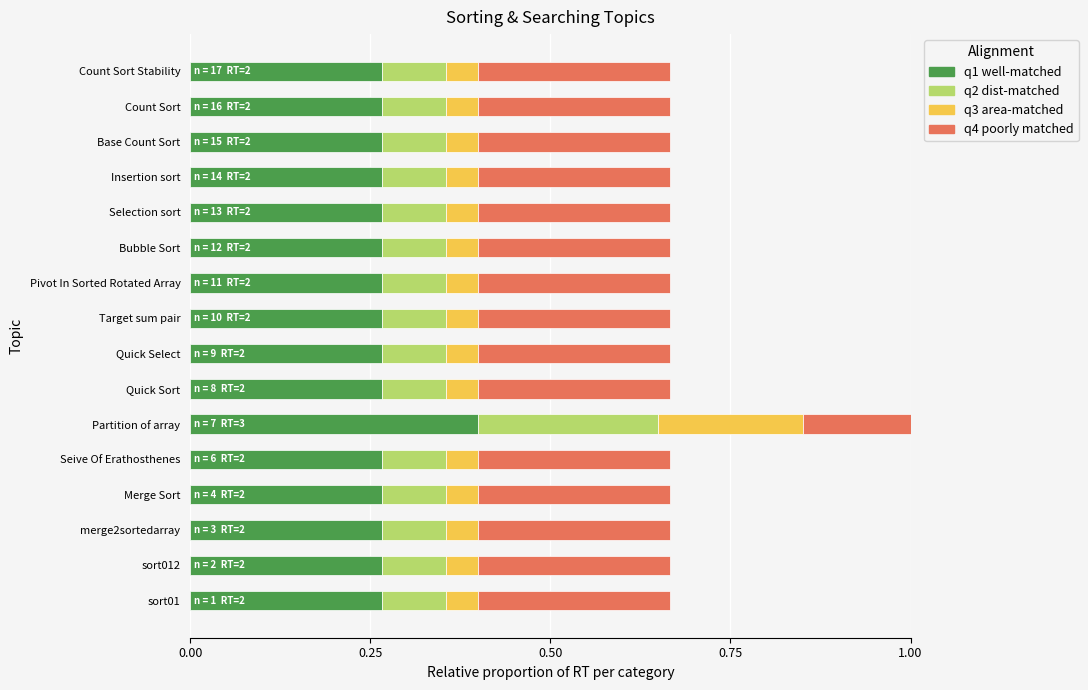

At which category is the sum across all series the highest?

Partition of array